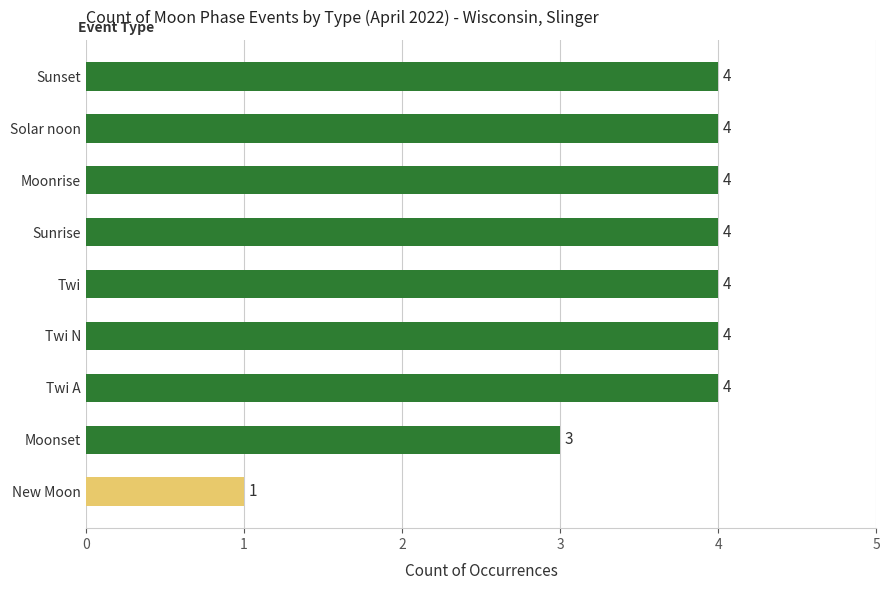

What is the difference between the second highest and minimum values?

3